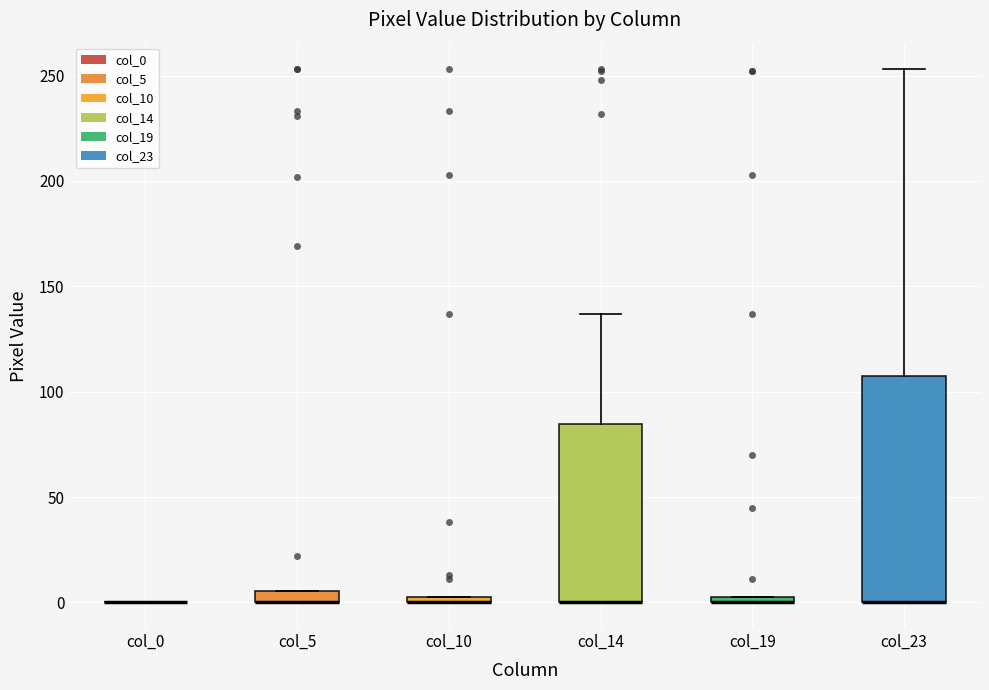

Which box is the tallest, from its lower edge to its upper edge?

col_23